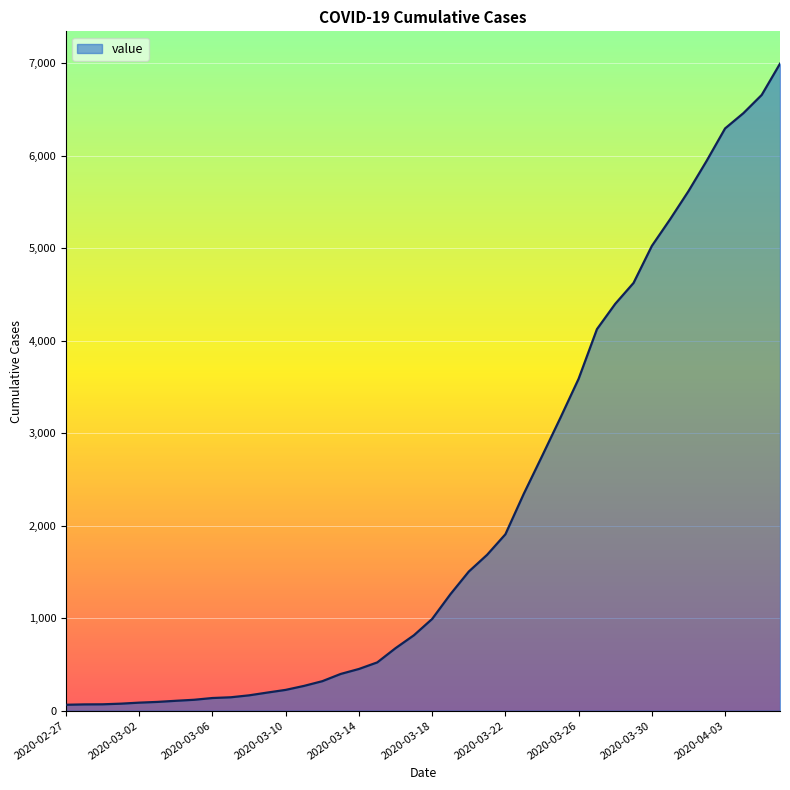

What is the difference between the maximum and minimum values?

6930